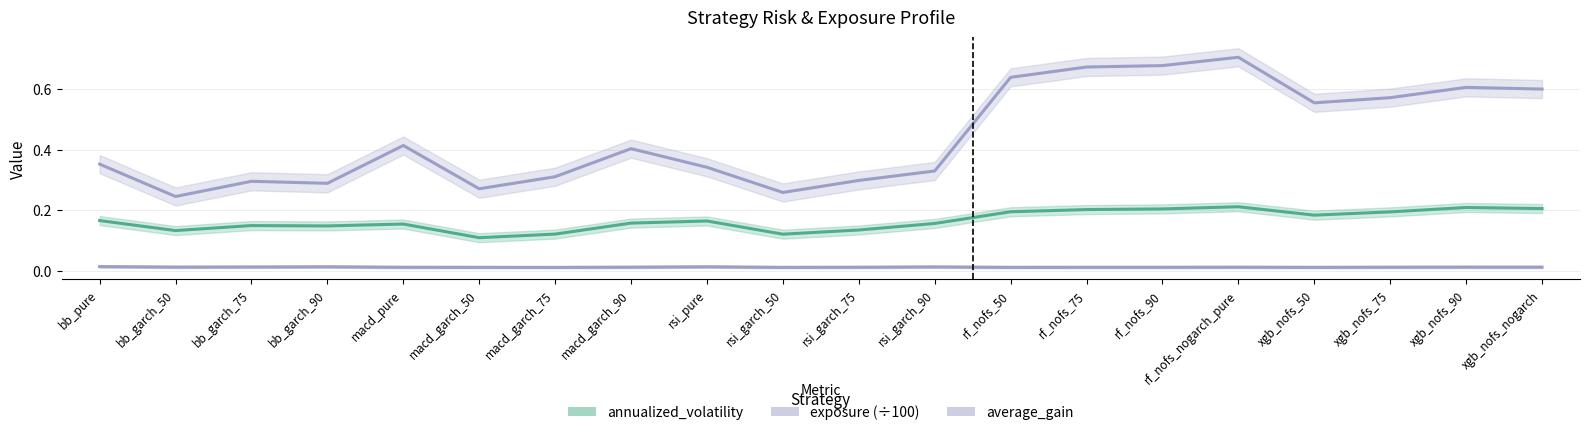

Is the value of average_gain at rf_nofs_nogarch_pure greater than the value of exposure (÷100) at xgb_nofs_nogarch?

No